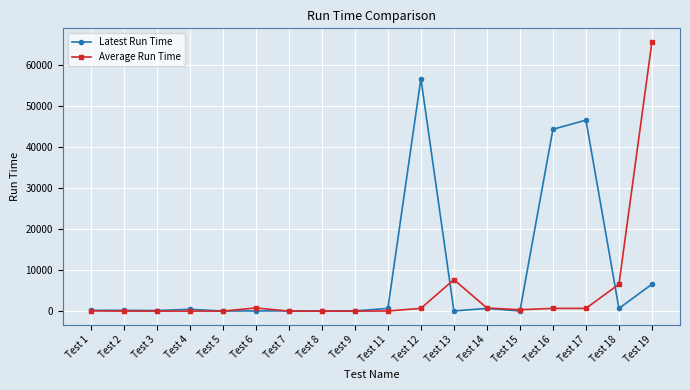

At Test 18, list the series in order from smallest to largest.

Latest Run Time, Average Run Time